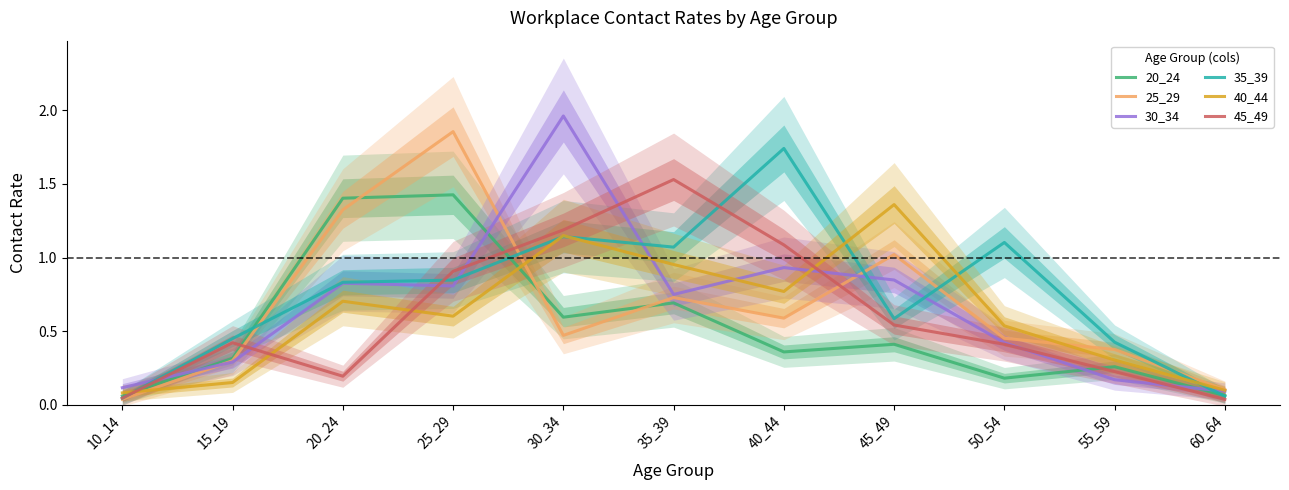

Does the chart display data point markers on the line(s)?

No